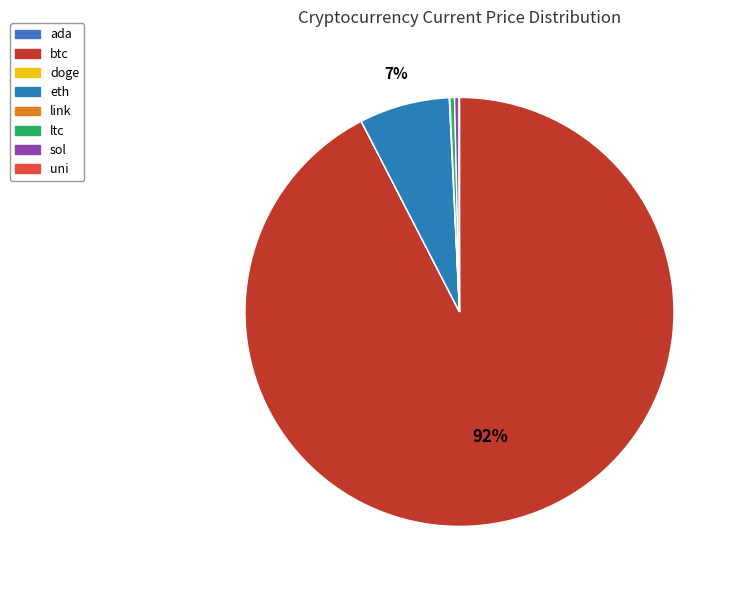

Rank the categories by value from lowest to highest.

doge, ada, uni, link, sol, ltc, eth, btc